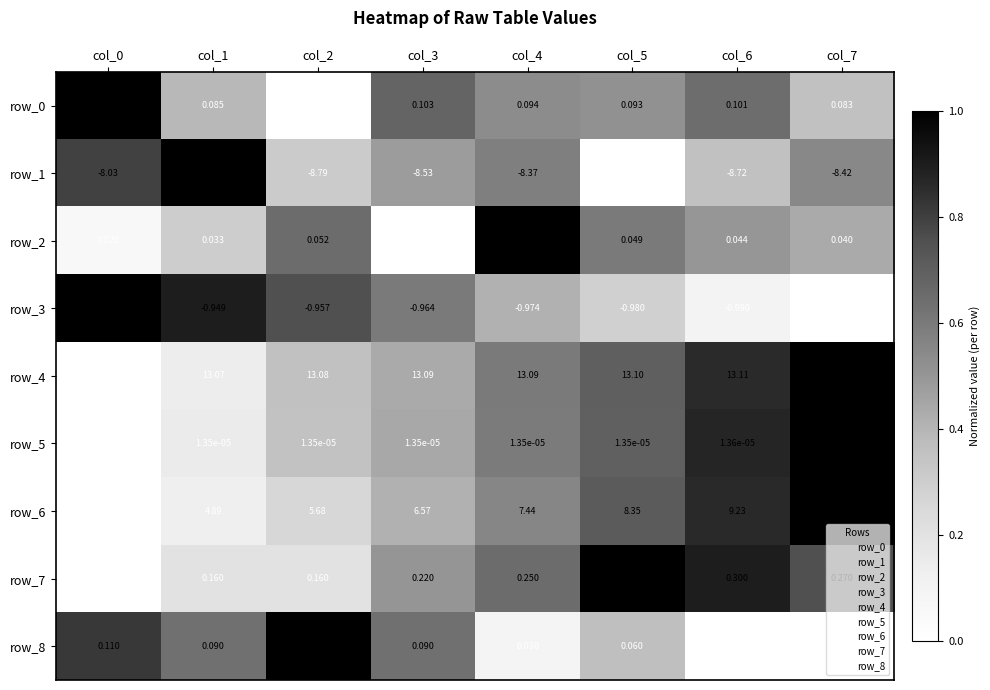

Which series has the largest range (max minus min)?

row_6